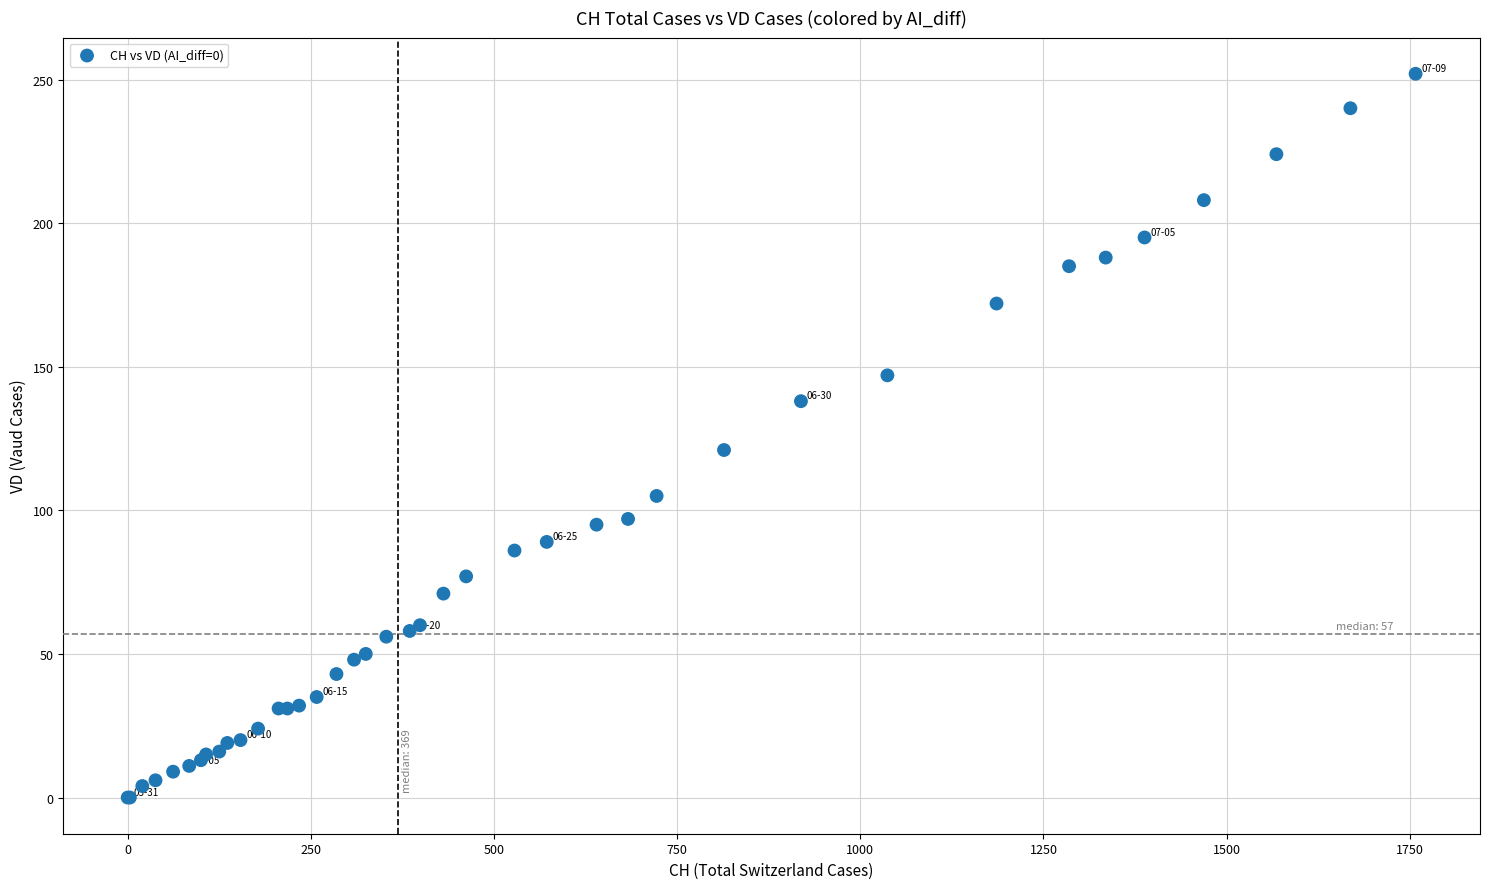

What Y value in the scatter plot is closest to 126?

121